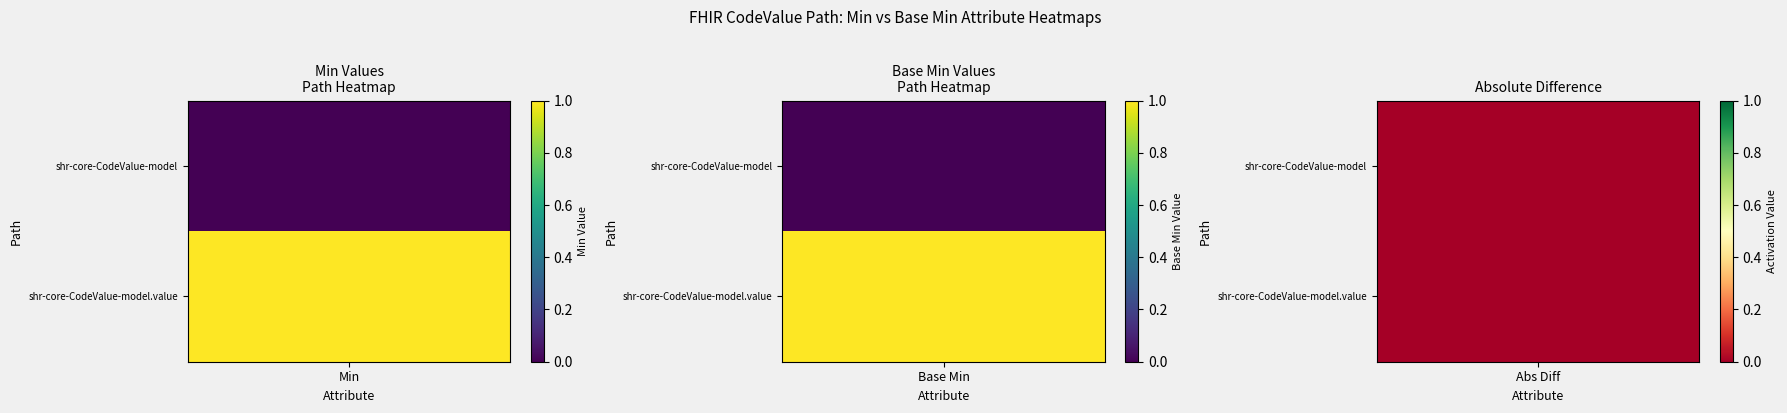

Reading left to right, list all the values displayed in this chart.

shr-core-CodeValue-model: 0=0	1=0
shr-core-CodeValue-model.value: 0=1	1=1